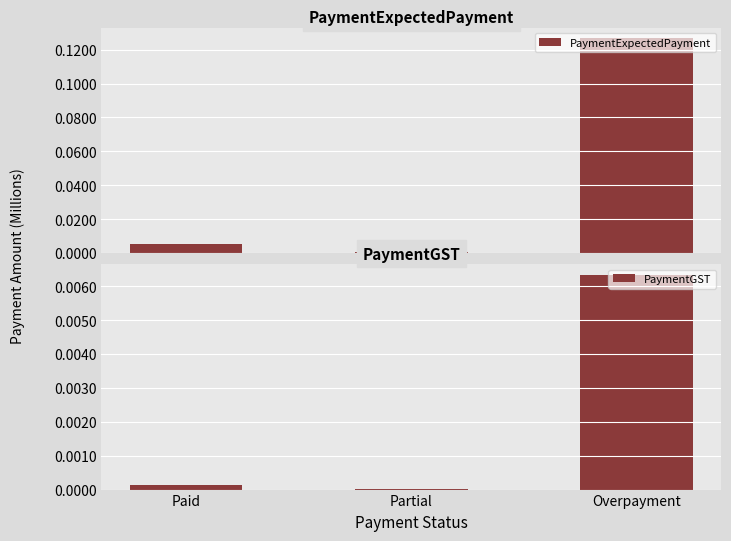

Between Overpayment and Paid, which is larger?

Overpayment